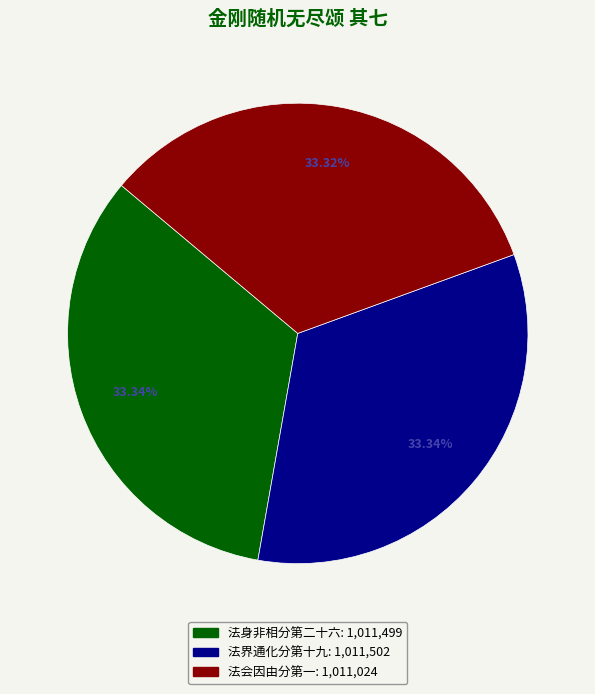

Does 法会因由分第一 represent more than half of the total?

No